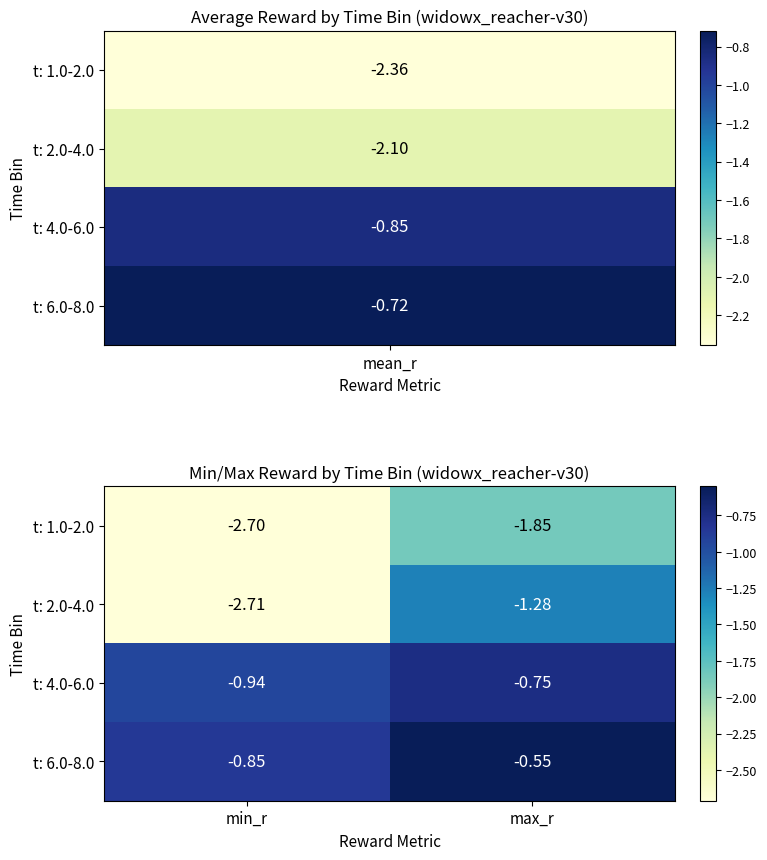

Which category has the highest value in the t: 1.0-2.0 series?

max_r